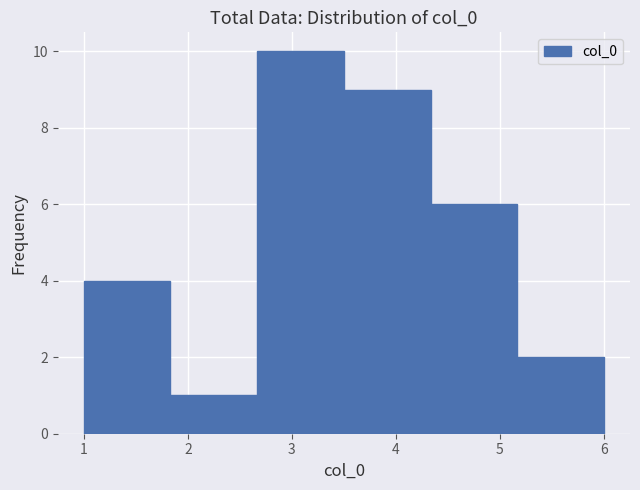

Over which range of the x-axis is the bar tallest?

2.7 to 3.5